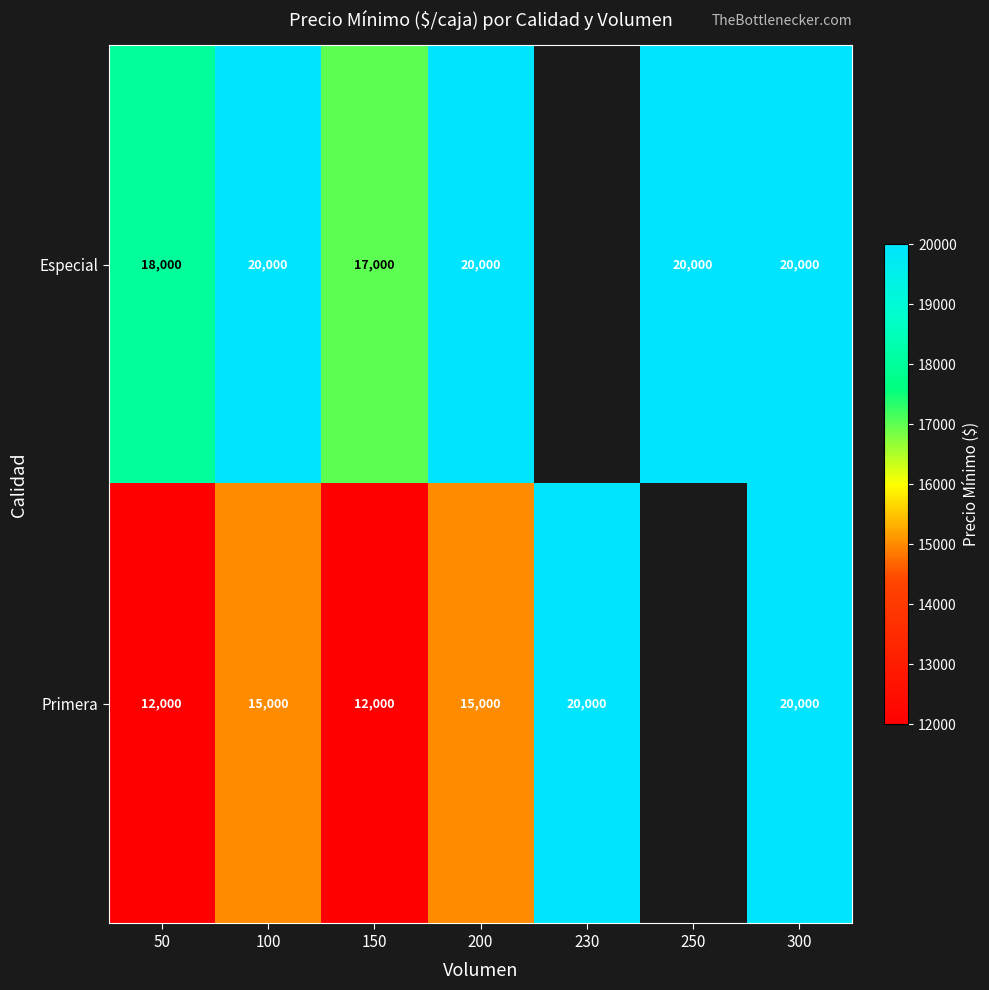

At 150, list the series in order from largest to smallest.

Especial, Primera